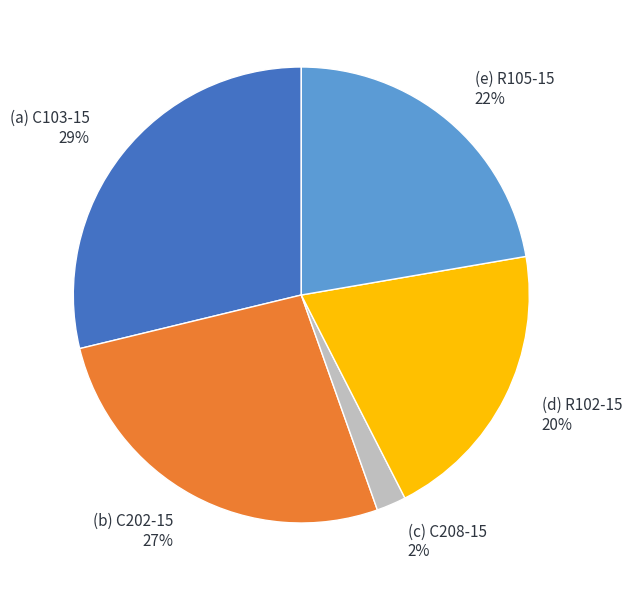

Is there a majority slice in this chart?

No